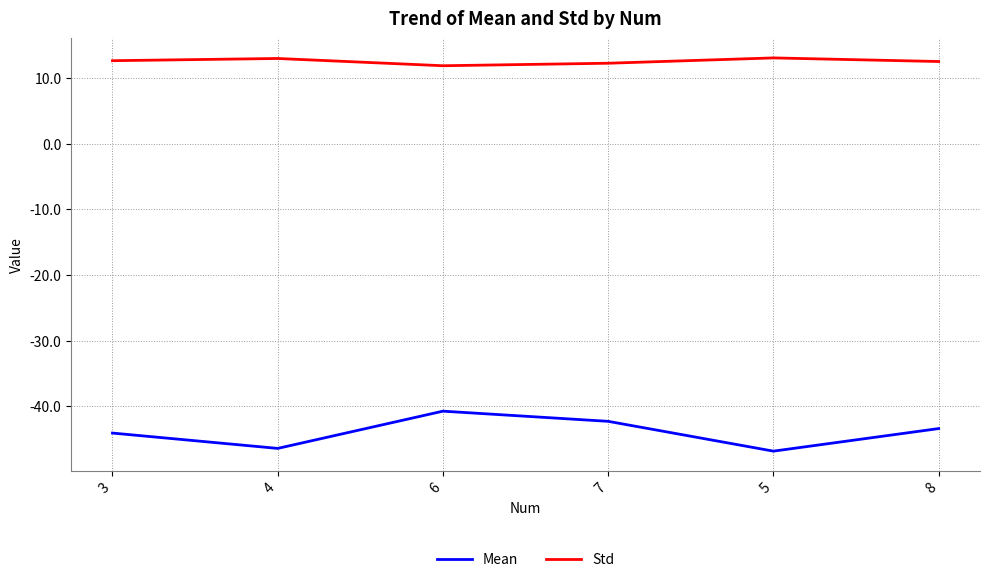

True or false: Mean and Std intersect in this chart.

False